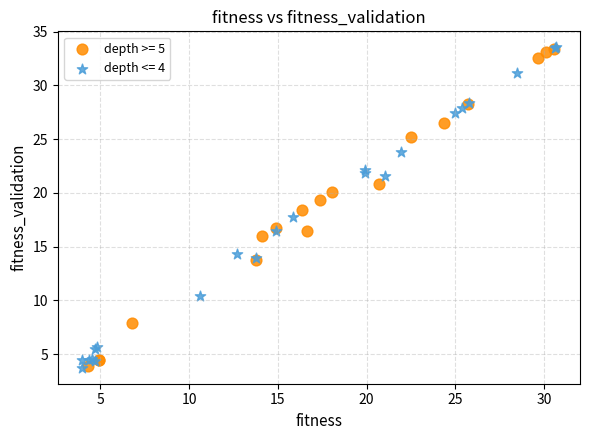

Which series has the largest Y range (max minus min)?

depth <= 4